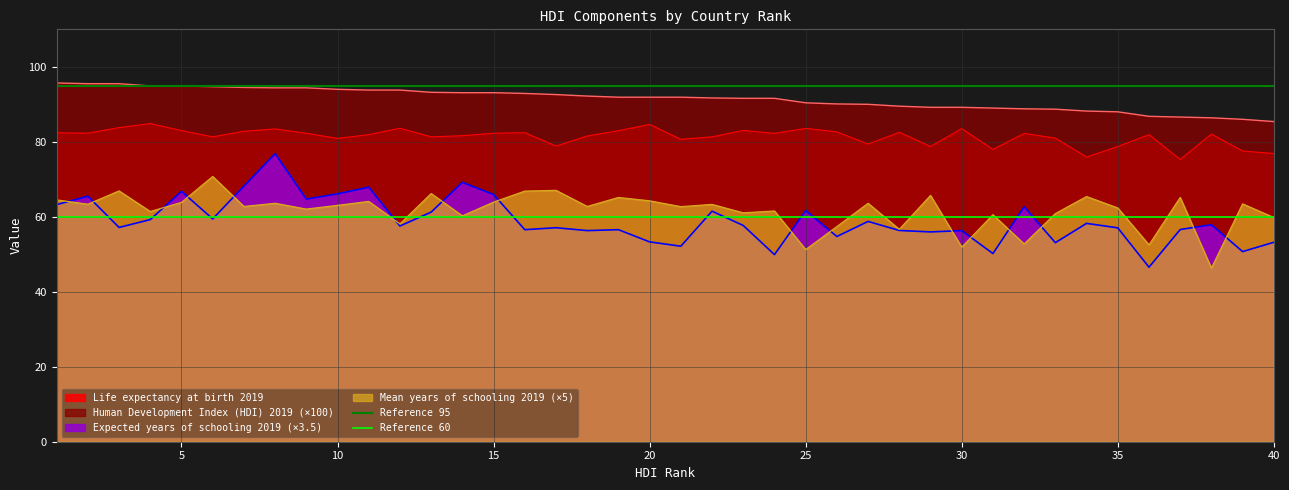

True or false: Life expectancy at birth 2019 and Human Development Index (HDI) 2019 (×100) intersect in this chart.

False